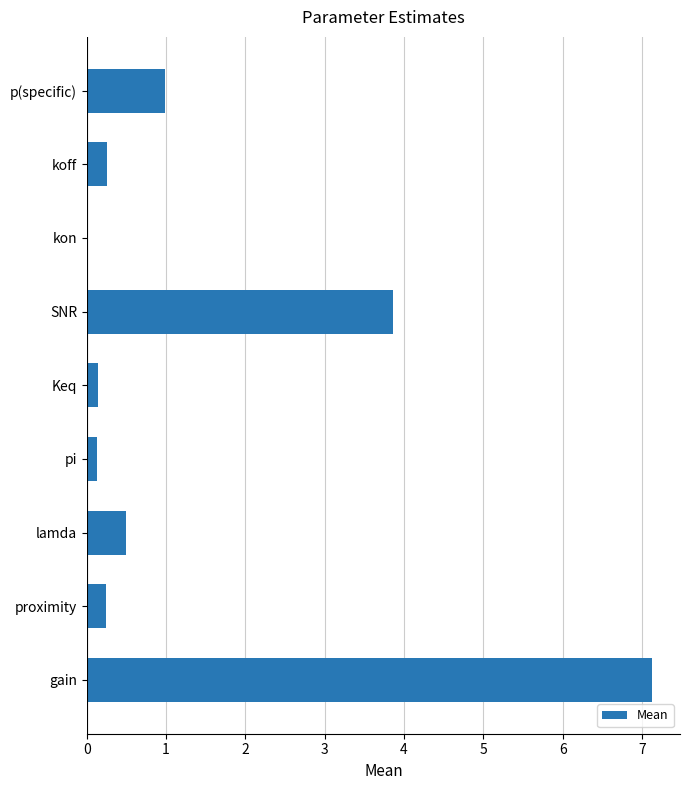

What is the greatest value displayed?

7.1